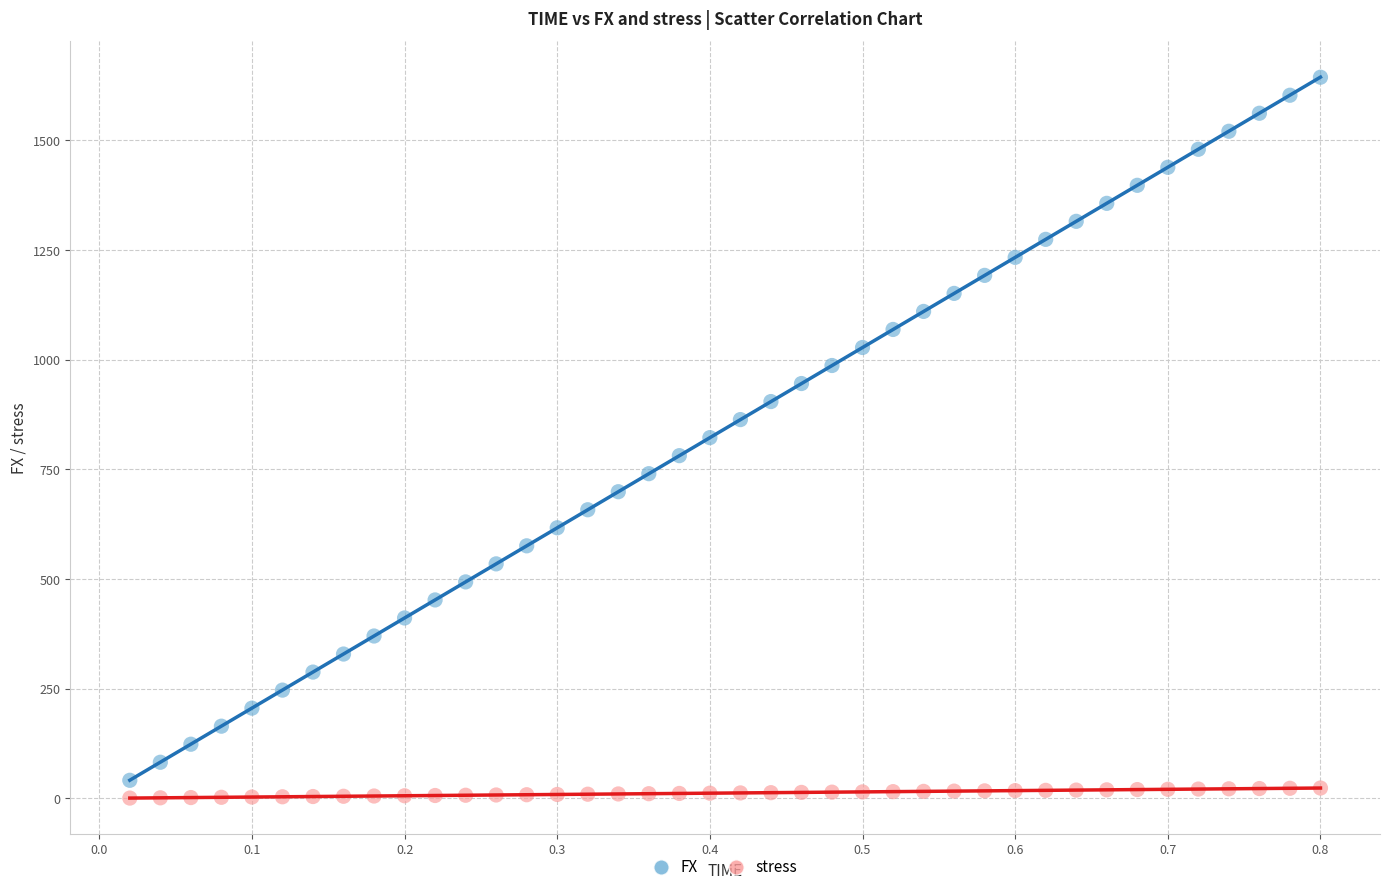

What is the X range (max minus min) for the scatter plot?

0.8